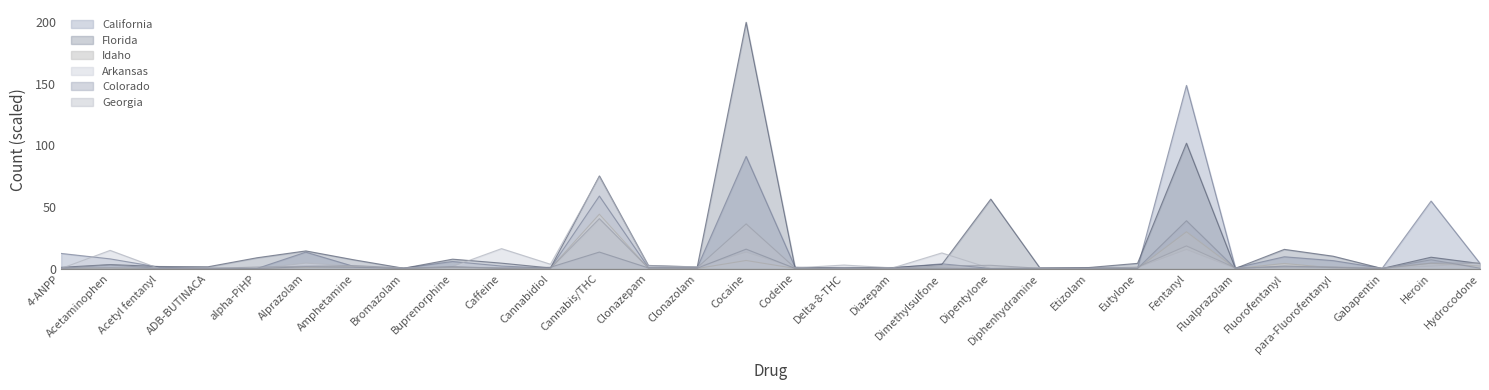

Which series has the largest range (max minus min)?

Florida